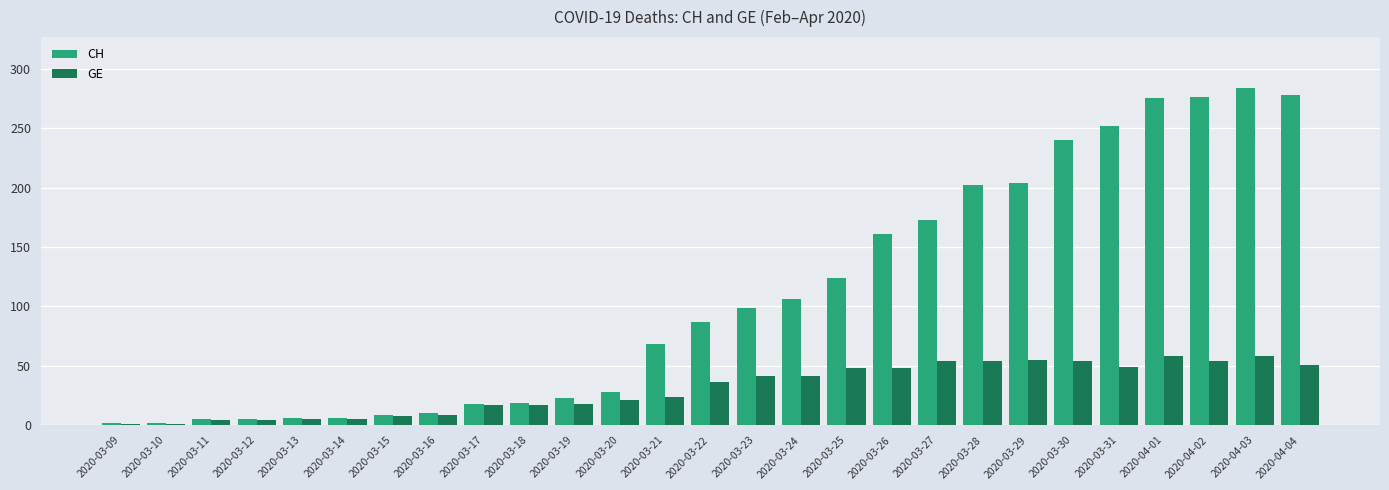

What is the maximum value for GE?

58